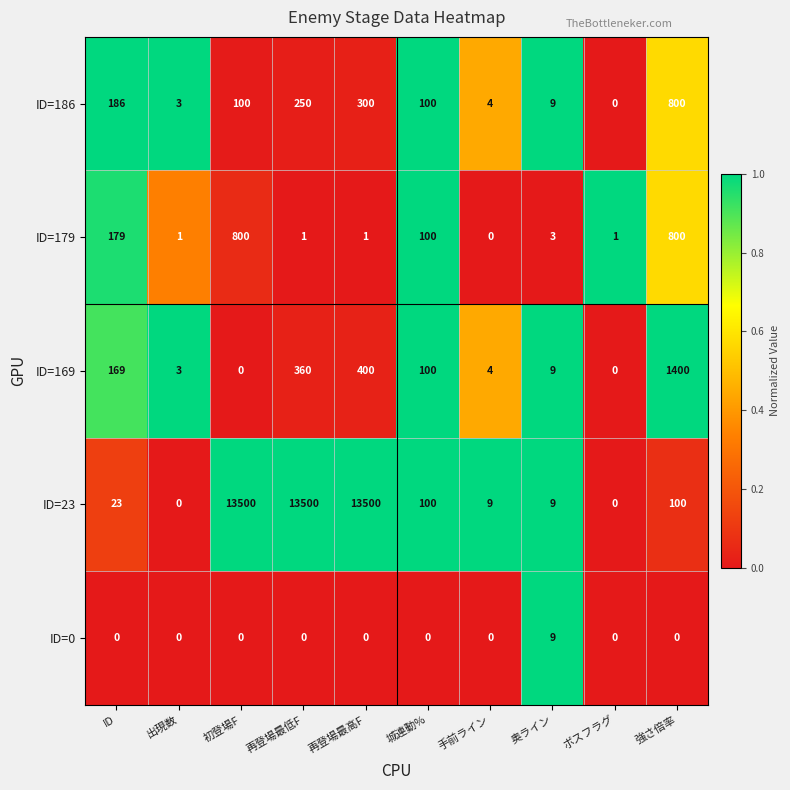

The value of ID=23 at ボスフラグ is 0. True or false?

True